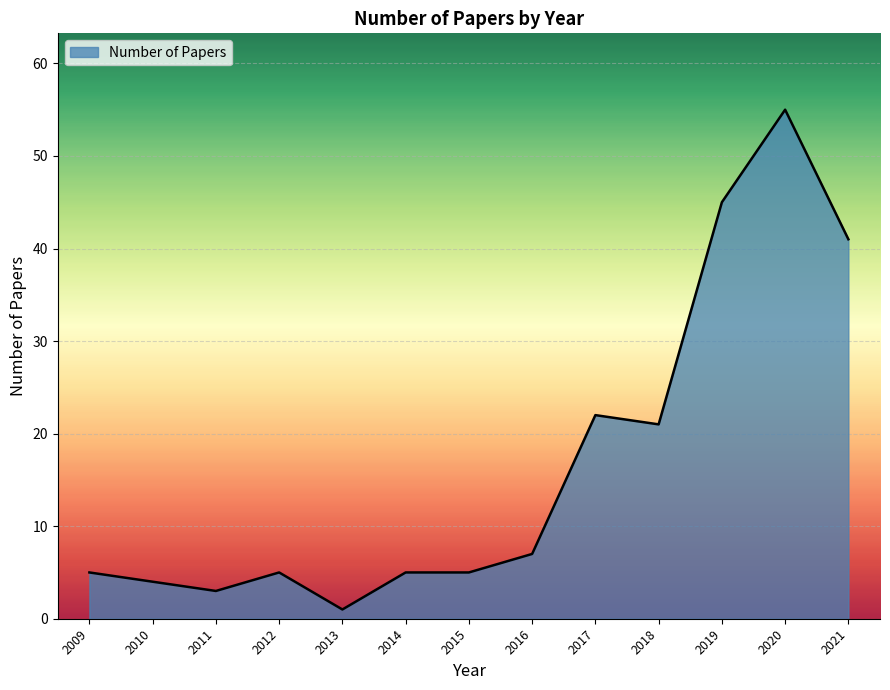

Which has a higher value, 2015 or 2018?

2018